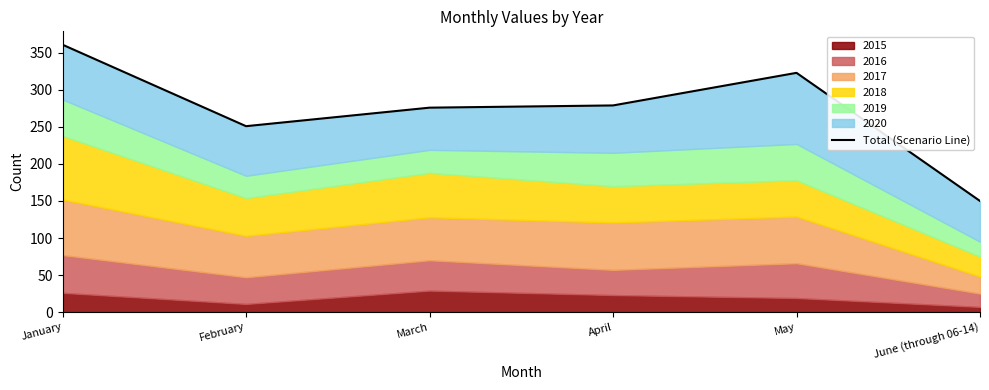

What is the approximate value at June (through 06-14), to the nearest 50?

150